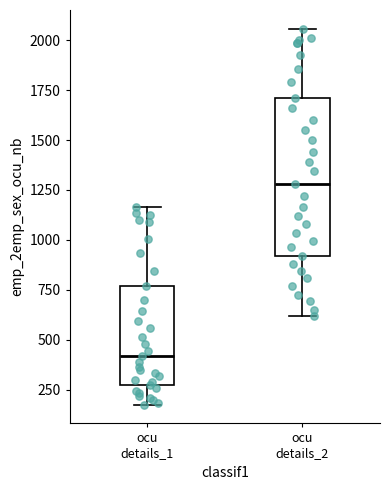

Where does the lower whisker of the box for ocu details_1 end on the y-axis? The values are not printed on the chart, so give them approximately, as read against the axis.

200